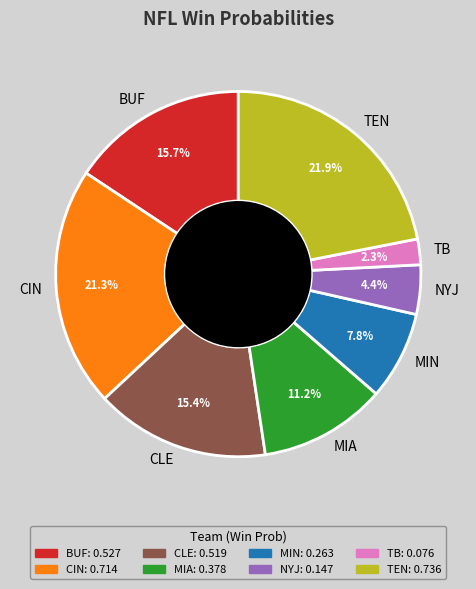

What is the largest slice in the pie chart?

TEN